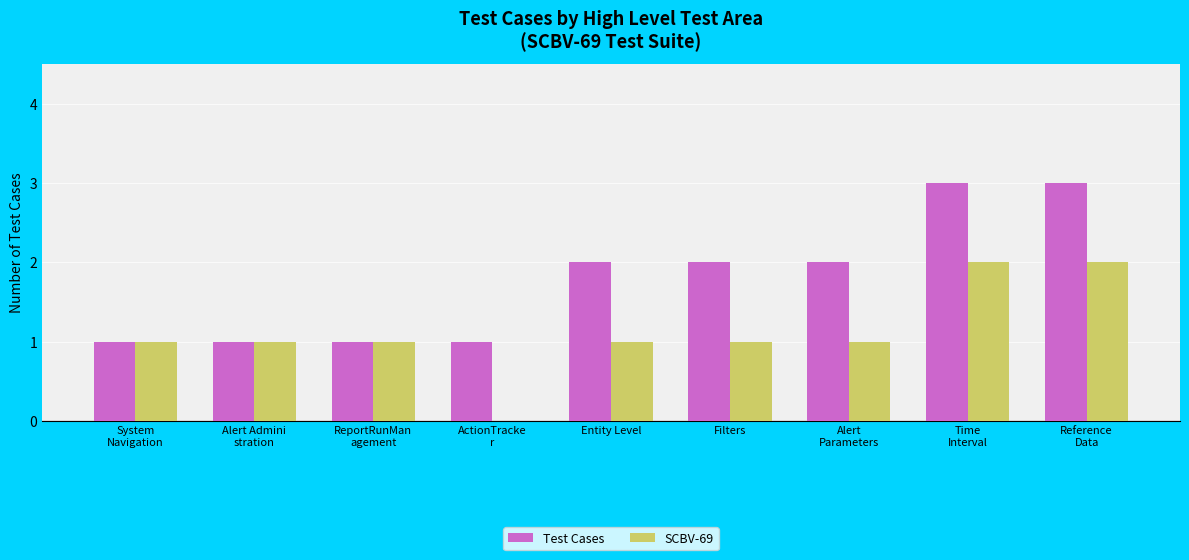

Reading left to right, list all the values displayed in this chart.

Test Cases: System
Navigation=1	Alert Admini
stration=1	ReportRunMan
agement=1	ActionTracke
r=1	Entity Level=2	Filters=2	Alert
Parameters=2	Time
Interval=3	Reference
Data=3
SCBV-69: System
Navigation=1	Alert Admini
stration=1	ReportRunMan
agement=1	ActionTracke
r=0	Entity Level=1	Filters=1	Alert
Parameters=1	Time
Interval=2	Reference
Data=2